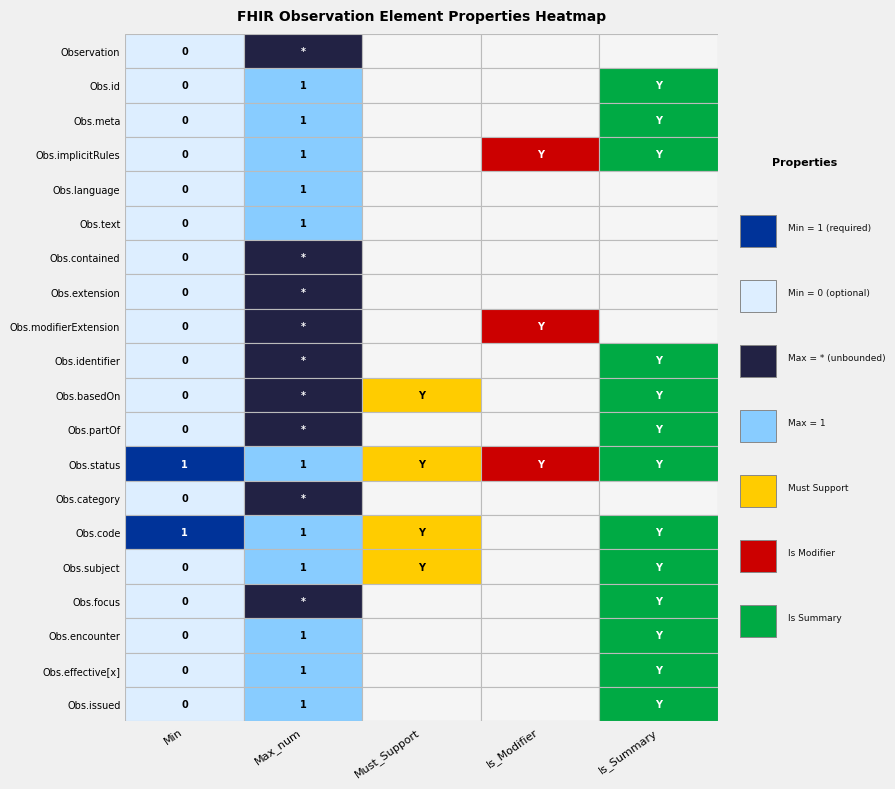

Which series has the largest total across all categories?

Max_num